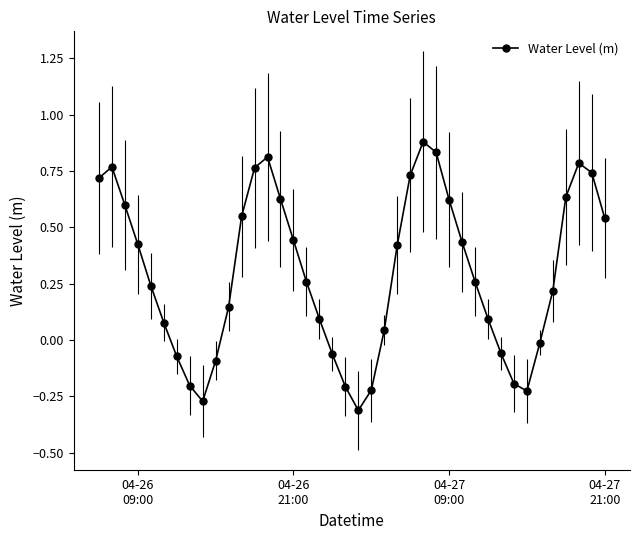

How many points are lower than both their immediate neighbors (excluding endpoints)?

3